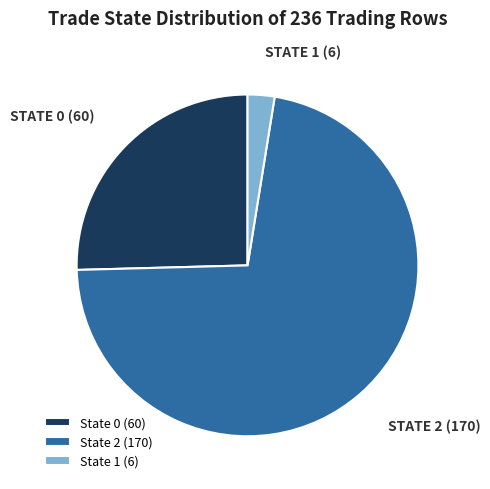

What is the ratio of the value at State 0 (60) to the value at State 2 (170)?

0.4